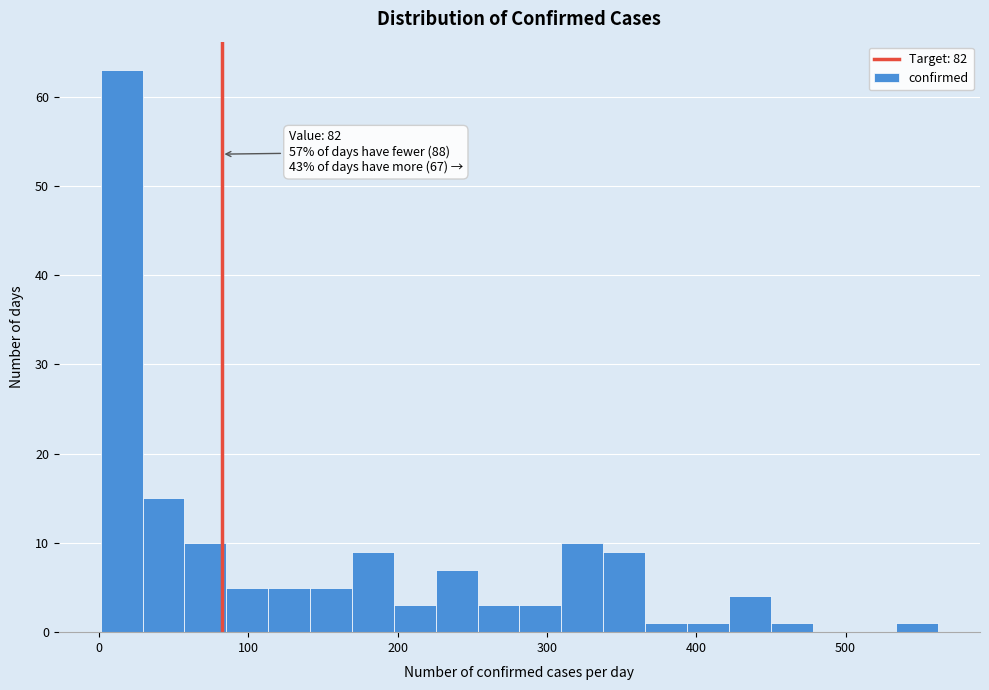

Around what value on the x-axis is the tallest bar? Give the approximate position of its centre, as read against the axis.

20